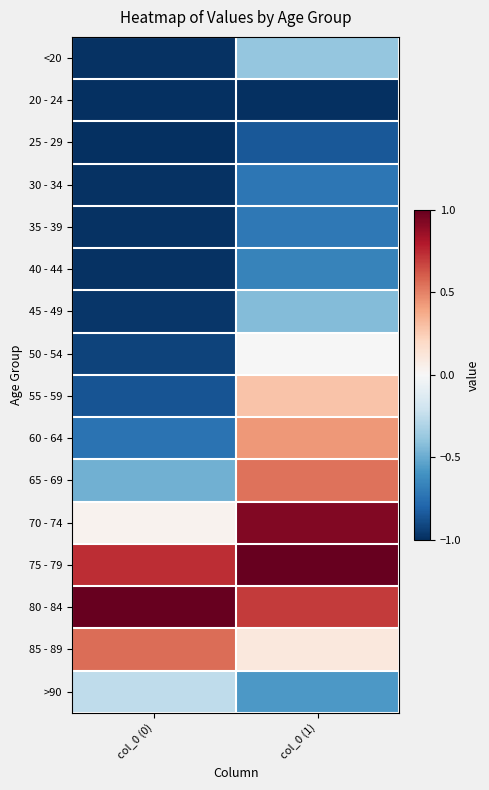

At col_0 (1), list the series in order from largest to smallest.

75 - 79, 70 - 74, 80 - 84, 65 - 69, 60 - 64, 55 - 59, 85 - 89, 50 - 54, <20, 45 - 49, >90, 40 - 44, 35 - 39, 30 - 34, 25 - 29, 20 - 24